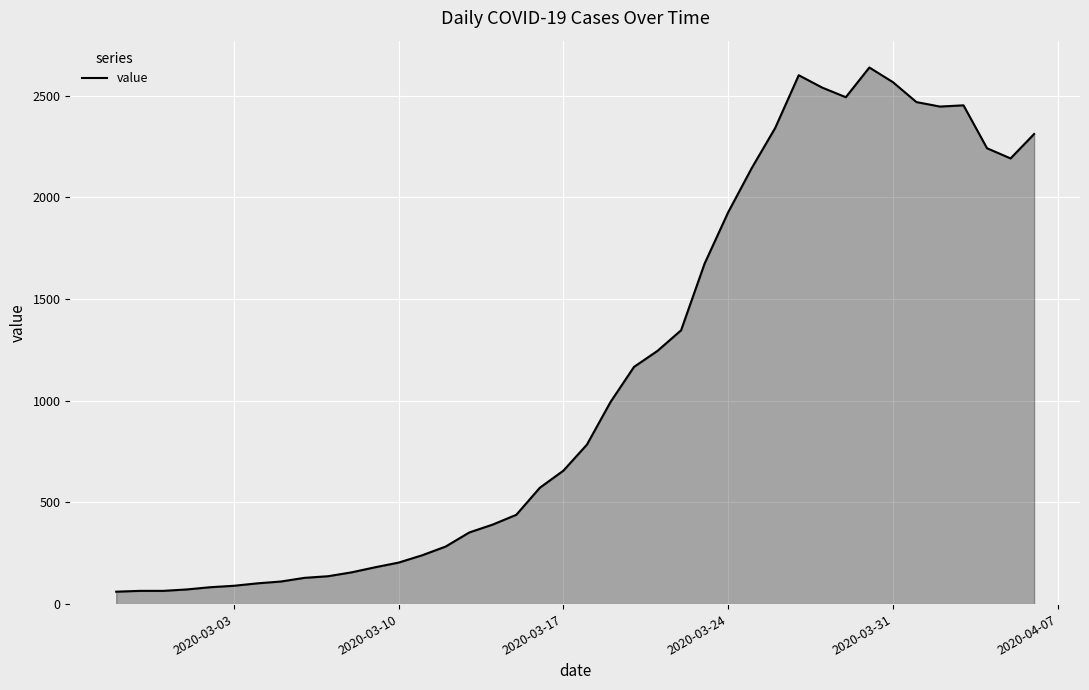

The value at 2020-03-10 is 204. True or false?

True